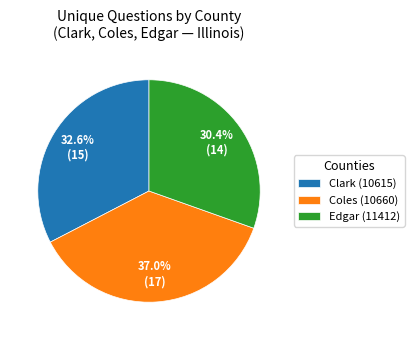

What percentage is the Edgar (11412) slice, to the nearest percent?

30%